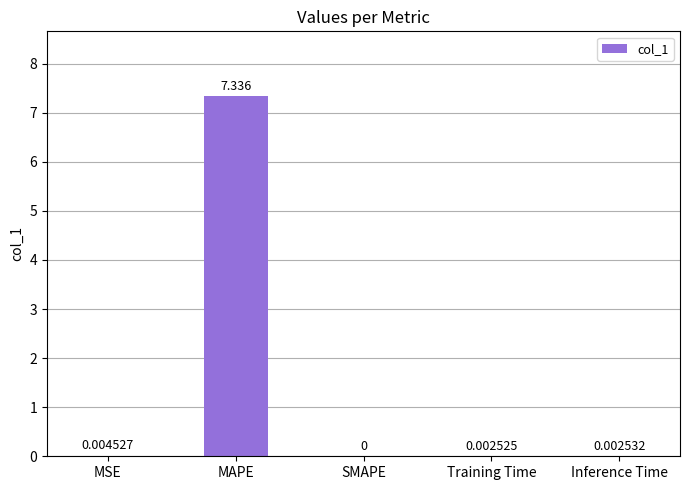

Which category has the highest value across all series?

MAPE